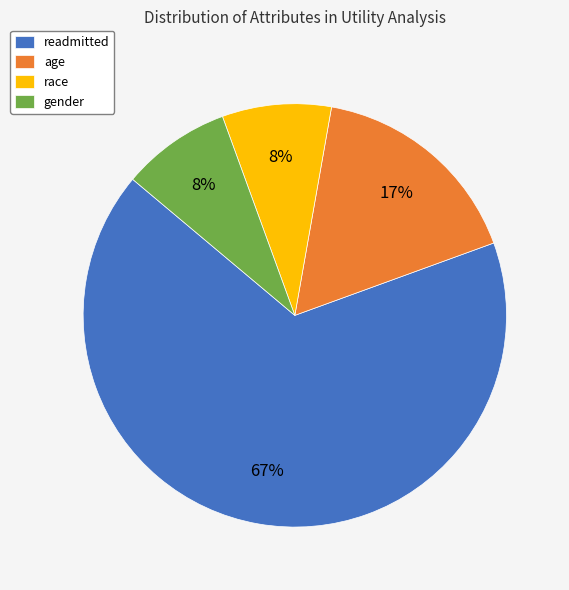

Do readmitted and race together represent more than half of the pie?

Yes